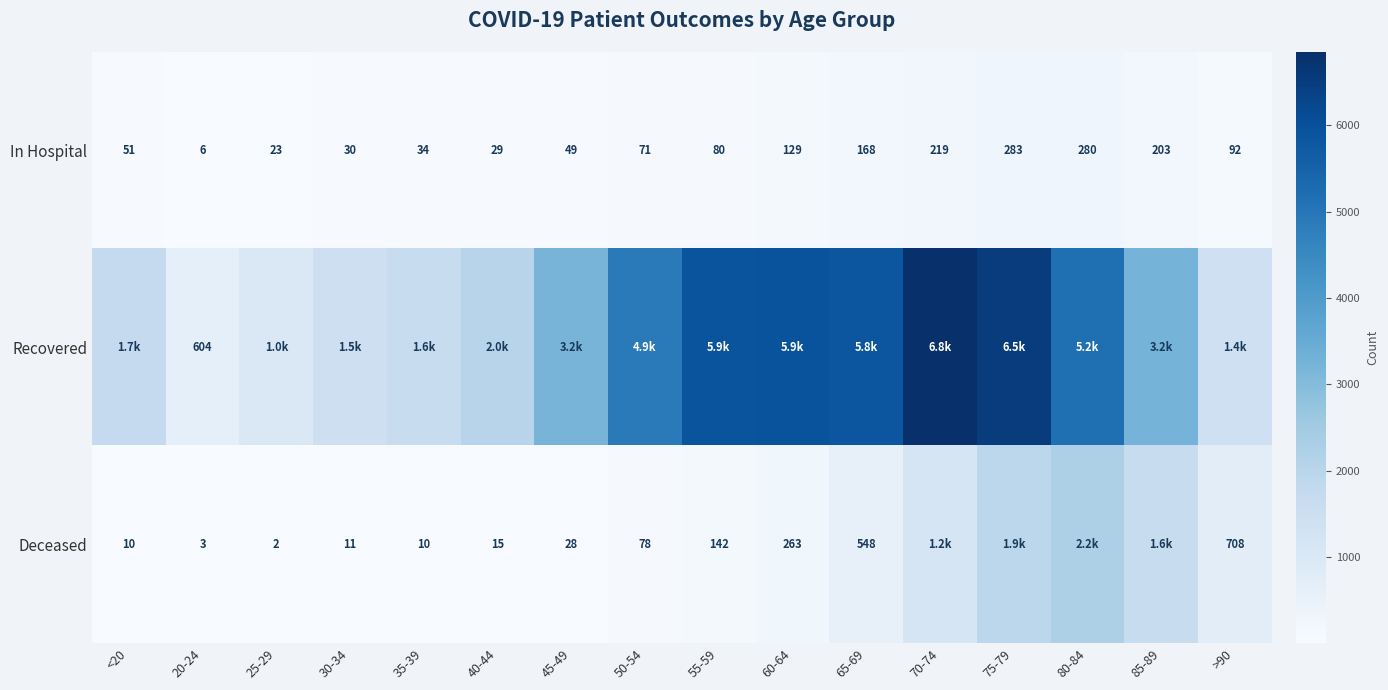

Where is In Hospital nearest to the value 144?

60-64